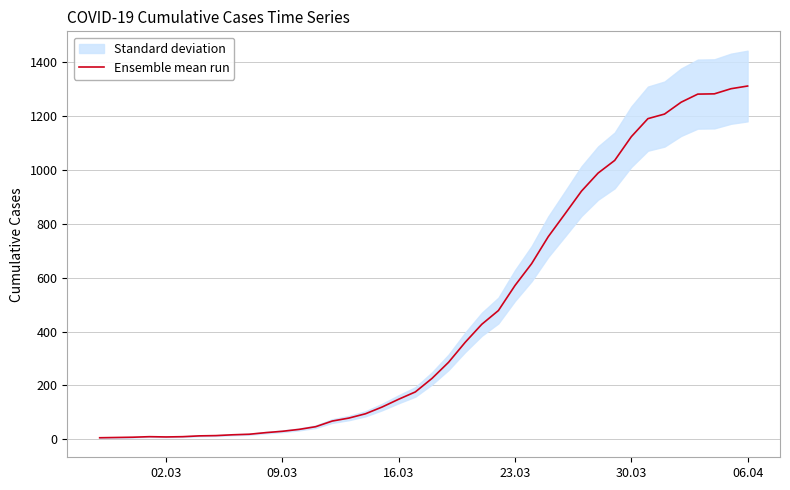

What is the smallest value displayed?

6